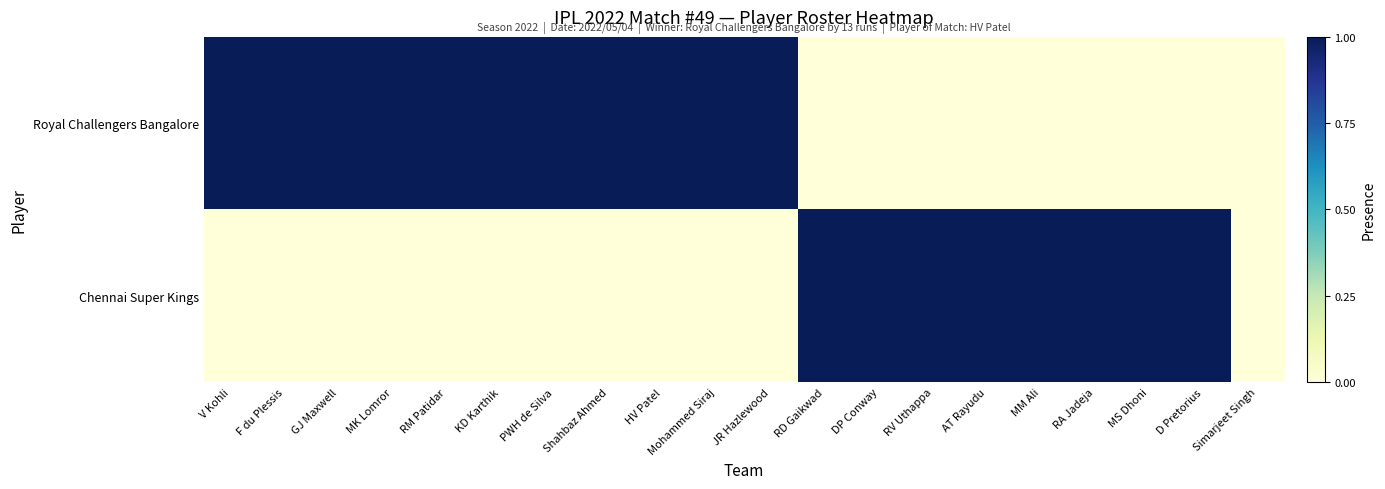

List the series in order of their overall mean, lowest first.

Chennai Super Kings, Royal Challengers Bangalore